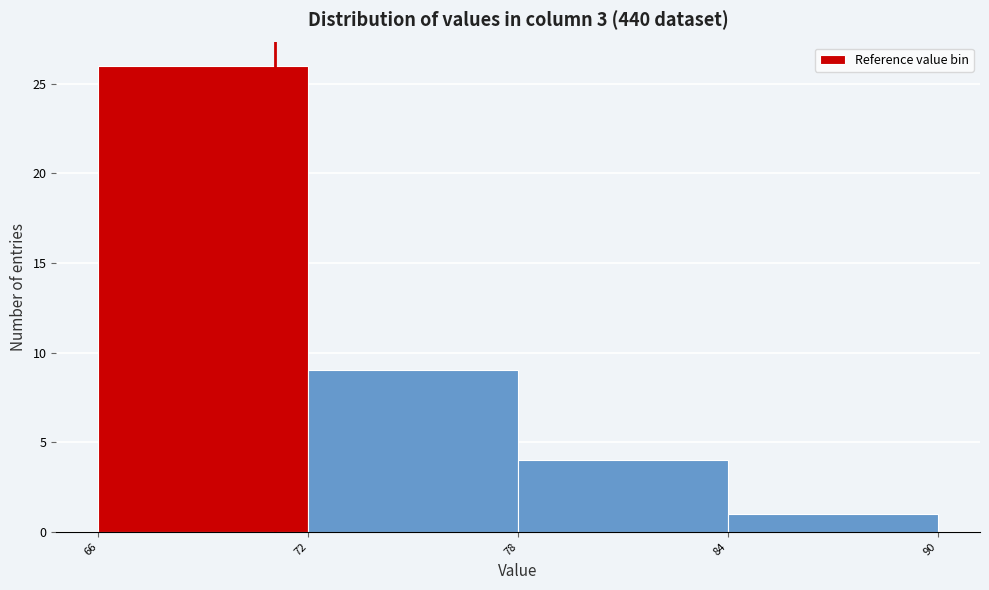

Reading left to right, transcribe this chart: for each bar, give the range it covers on the x-axis and its height. The values are not printed on the chart, so give them approximately, as read against the axis.

66 to 72: 26
72 to 78: 9
78 to 84: 4
84 to 90: 1